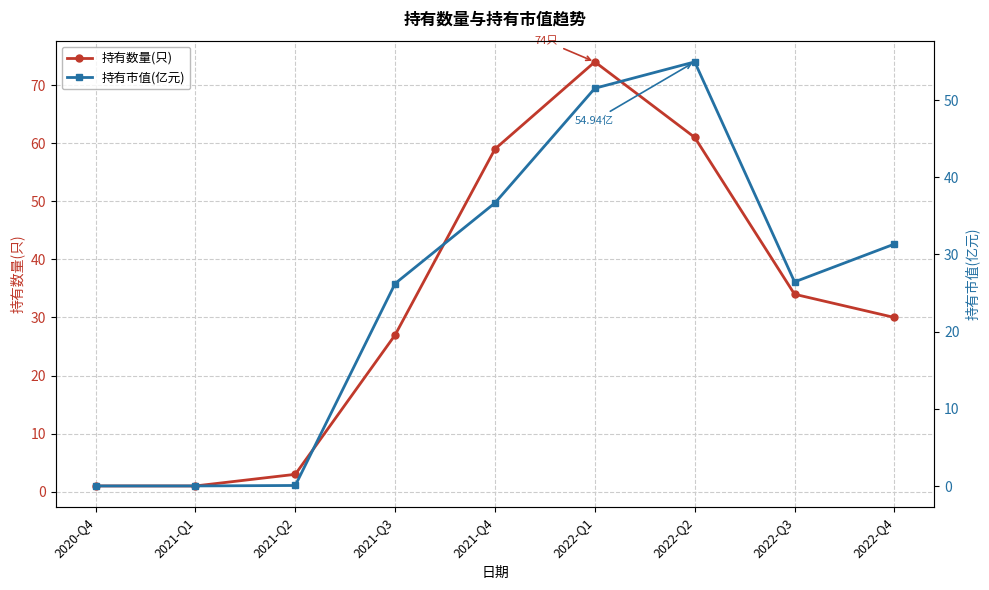

What is the total value across all series at 2020-Q4?

1.0